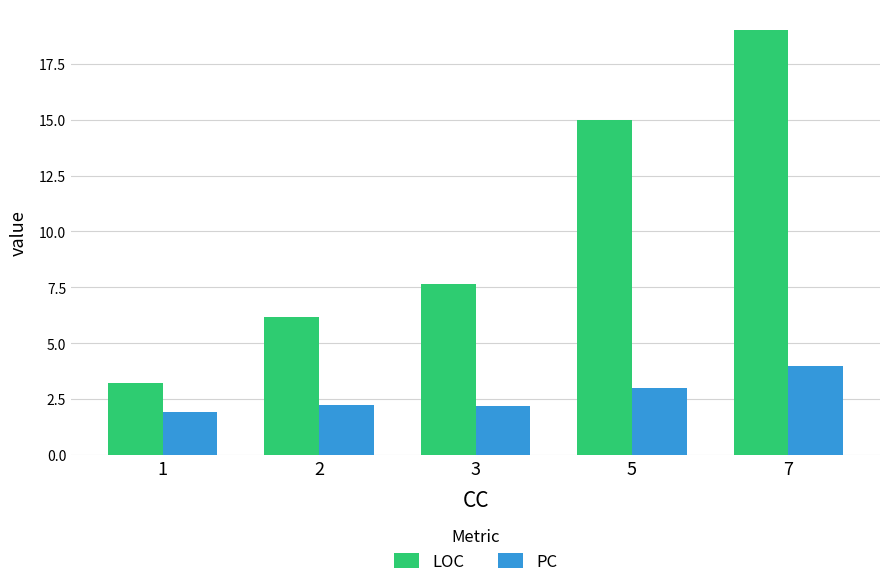

What is the spread (max minus min) of values at 3?

5.5